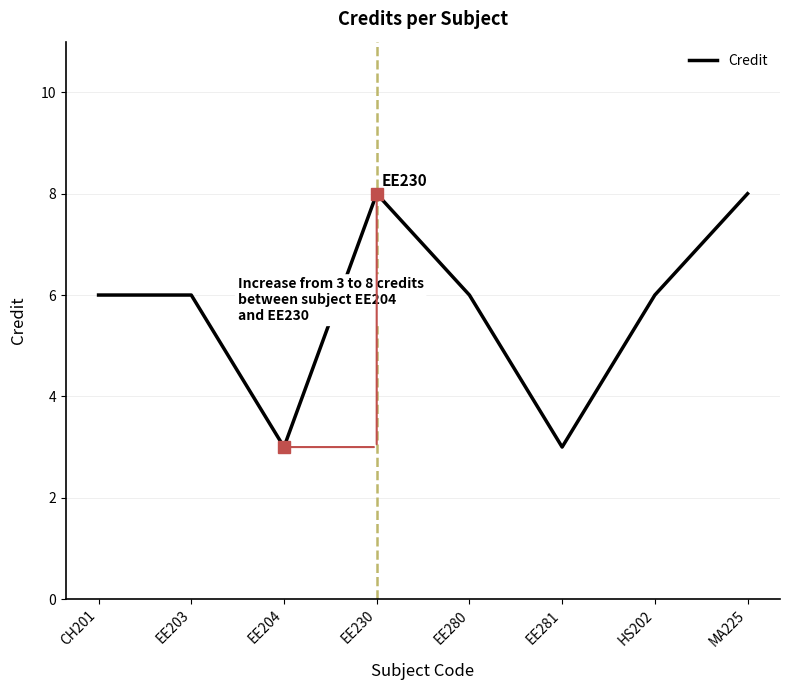

What position from the right is EE230?

5